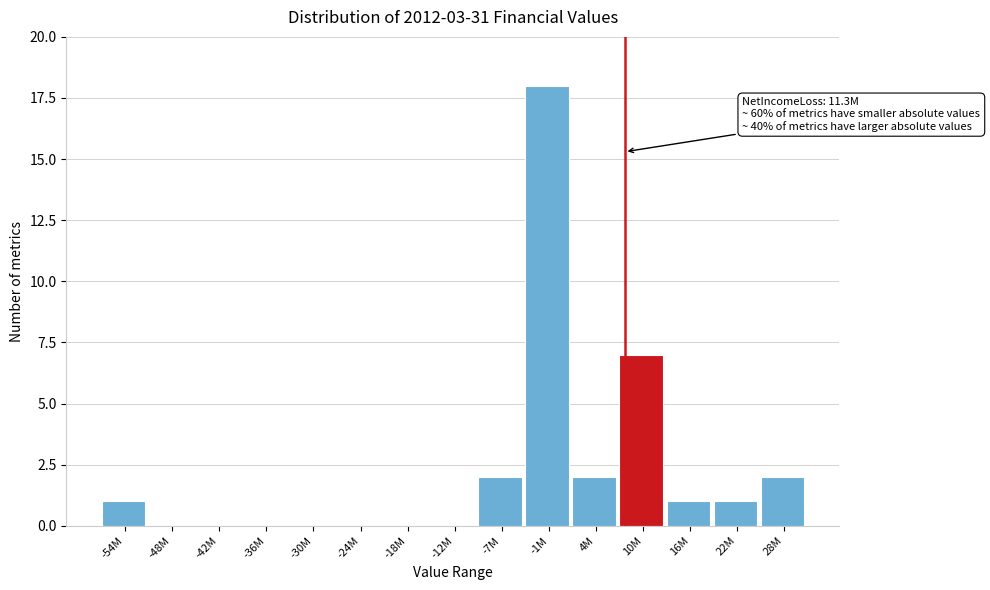

Reading right to left, what are all the values shown in this chart?

28M=2	22M=1	16M=1	10M=7	4M=2	-1M=18	-7M=2	-12M=0	-18M=0	-24M=0	-30M=0	-36M=0	-42M=0	-48M=0	-54M=1